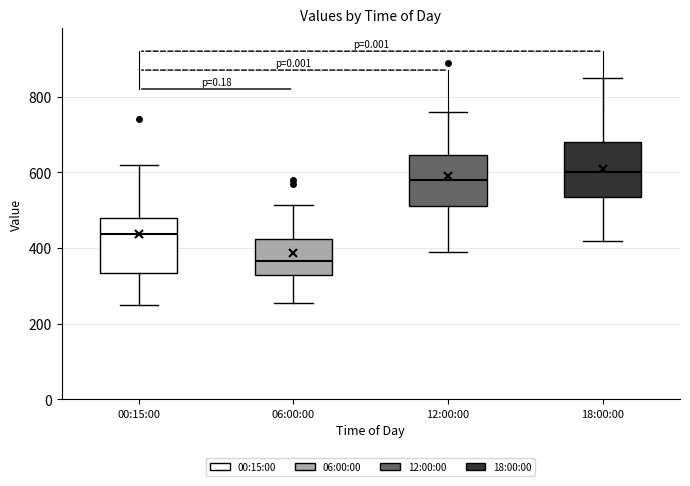

Reading left to right, read every box against the y-axis: the position of its median line, the range the box covers, and the ends of its whiskers. The values are not printed on the chart, so give them approximately, as read against the axis.

00:15:00: median 440, box 340 to 480, whiskers 240 to 620
06:00:00: median 360, box 320 to 420, whiskers 260 to 520
12:00:00: median 580, box 520 to 640, whiskers 400 to 760
18:00:00: median 600, box 540 to 680, whiskers 420 to 860